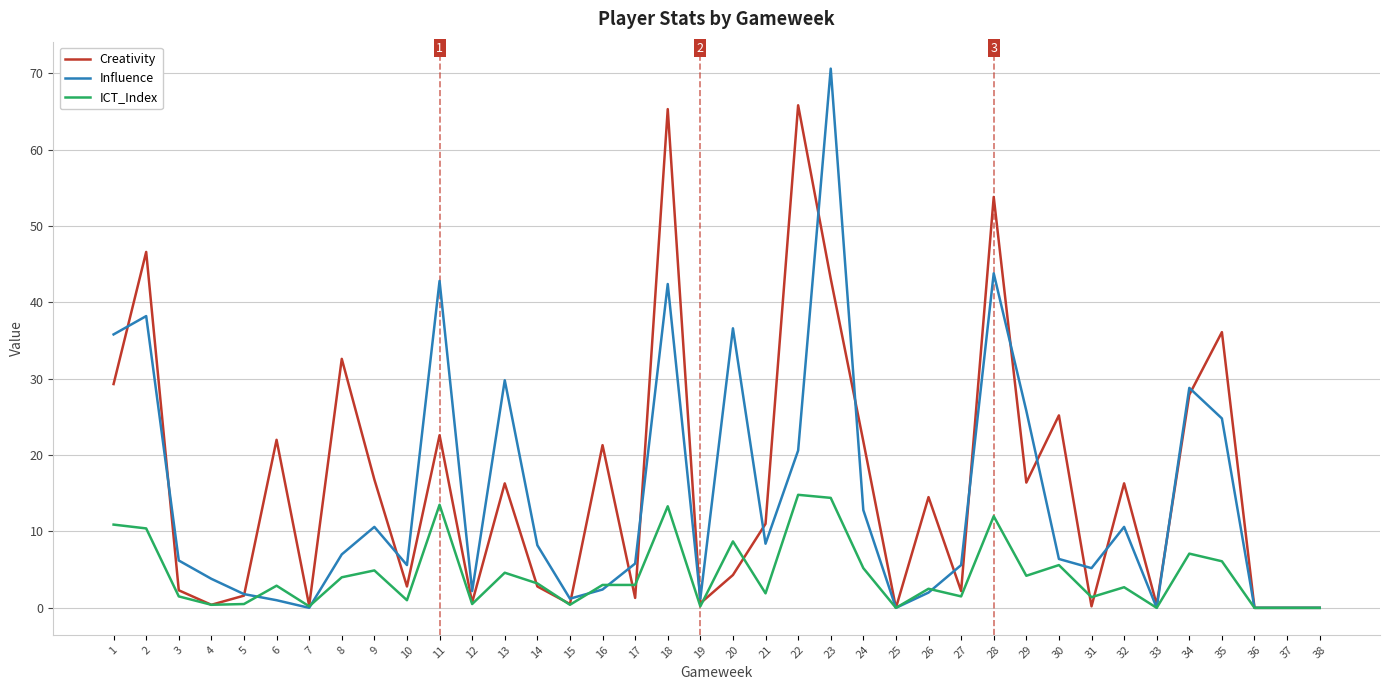

Where do ICT_Index and Influence first cross each other?

5 and 6